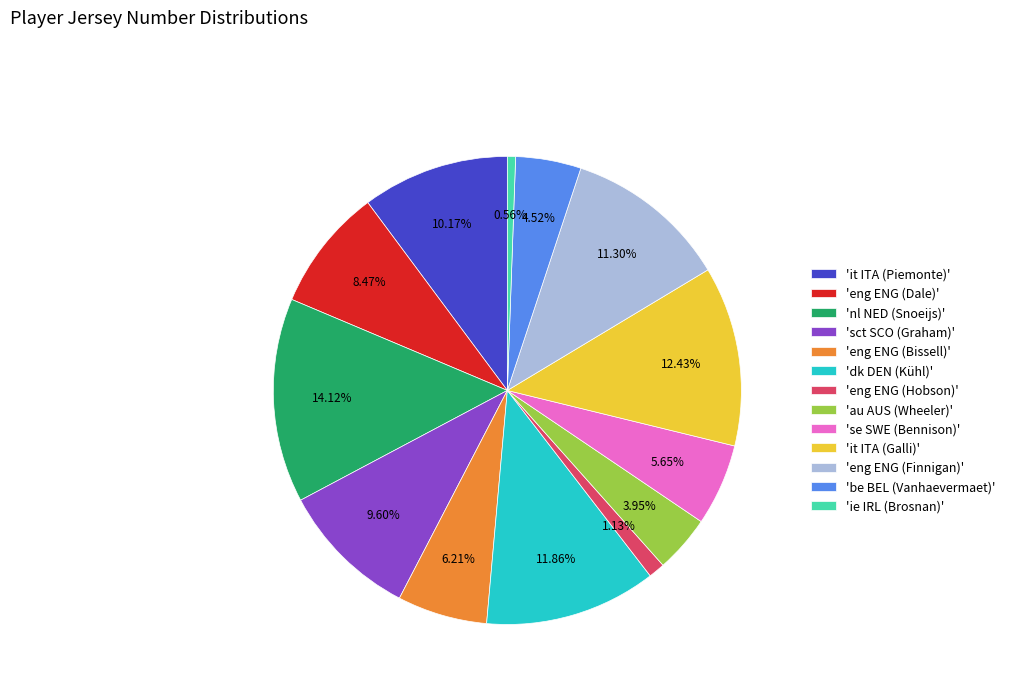

Does any single category account for the majority?

No